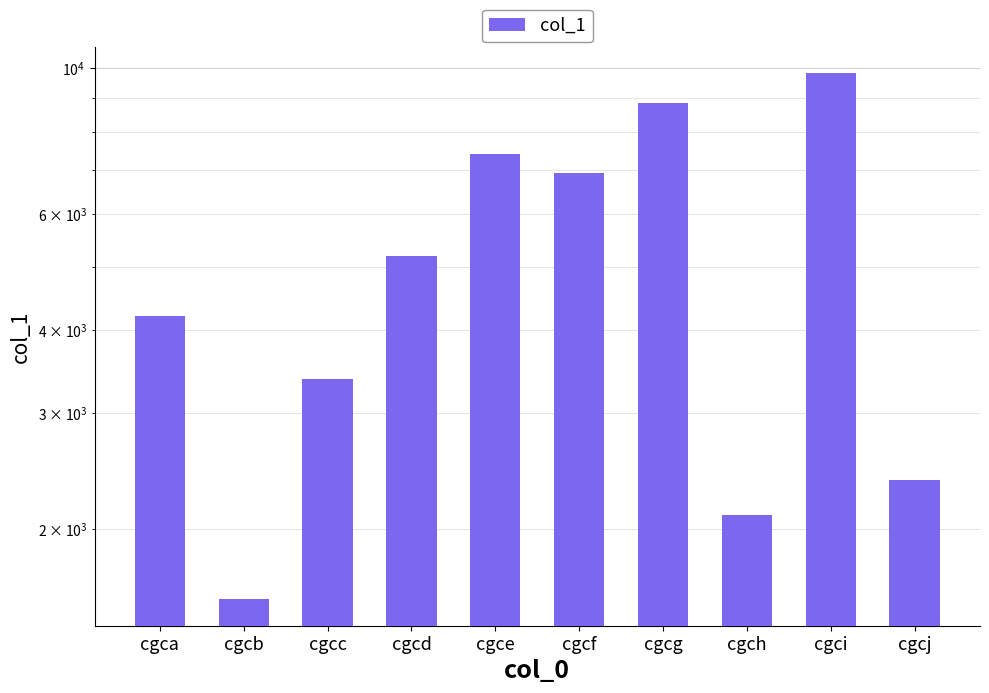

Count the number of categories in the chart.

10